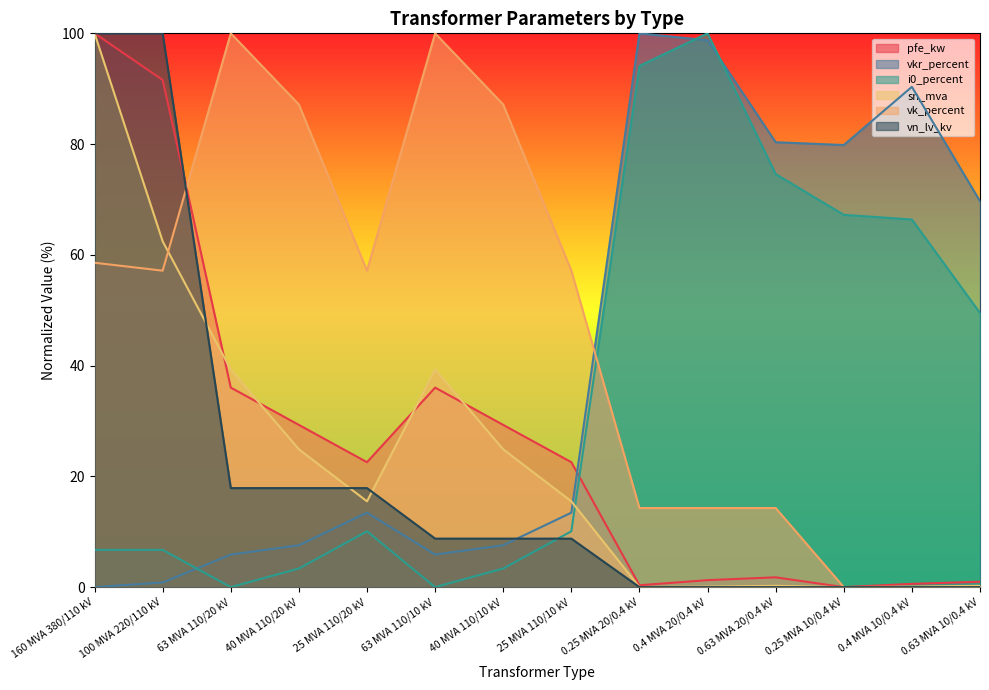

What is the highest value of the vn_lv_kv series?

100.0